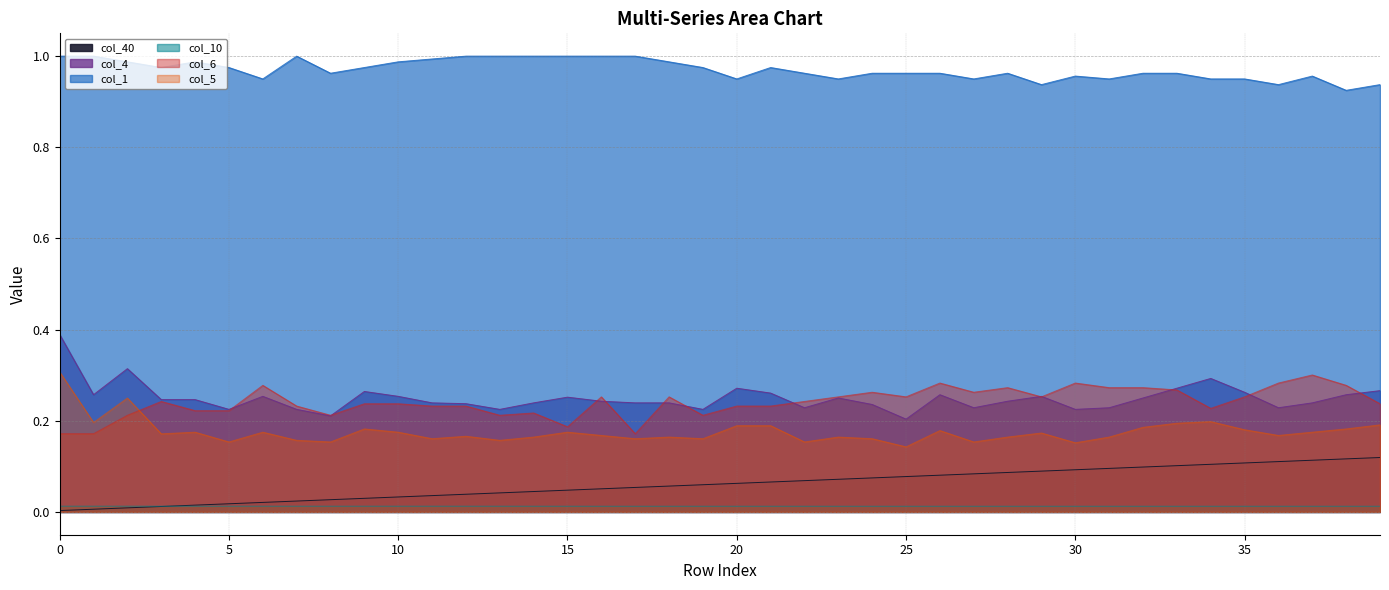

Between 21 and 22, which series saw the biggest shift?

col_5